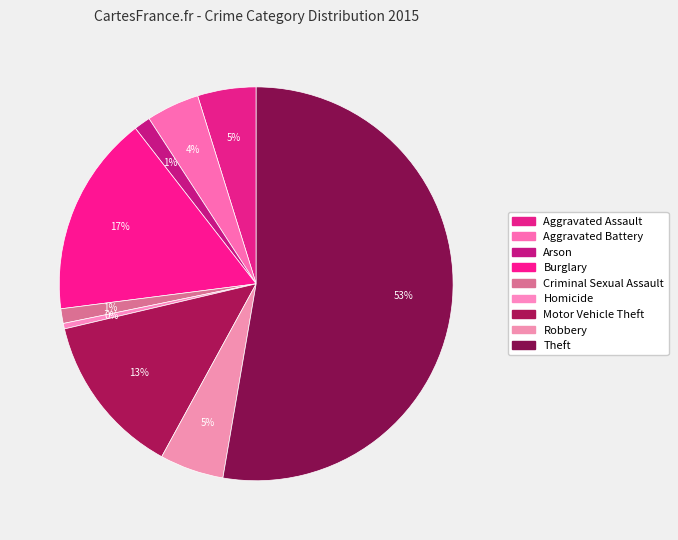

How many segments does this pie chart have?

9